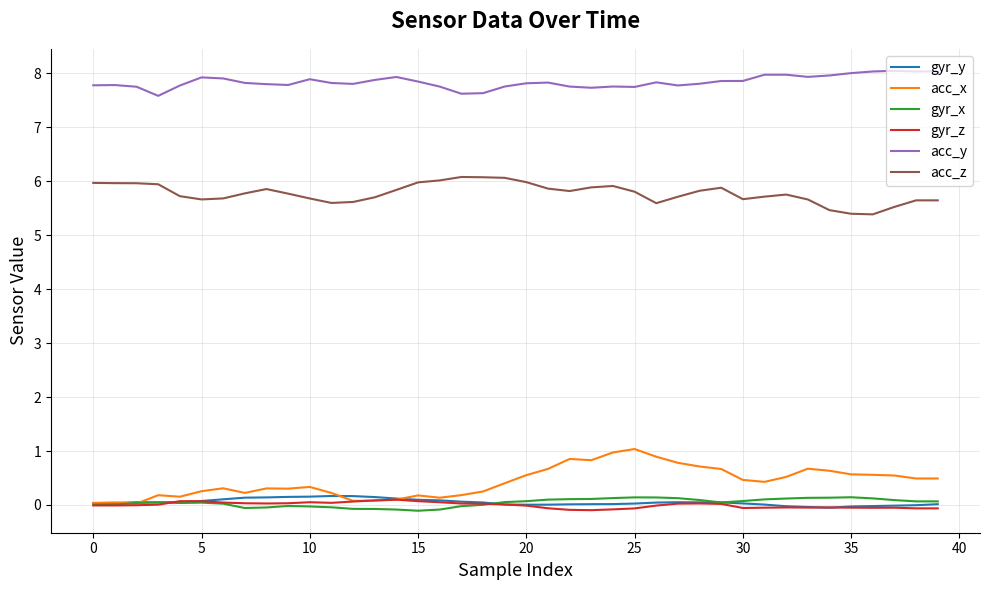

What is the greatest value displayed?

8.0